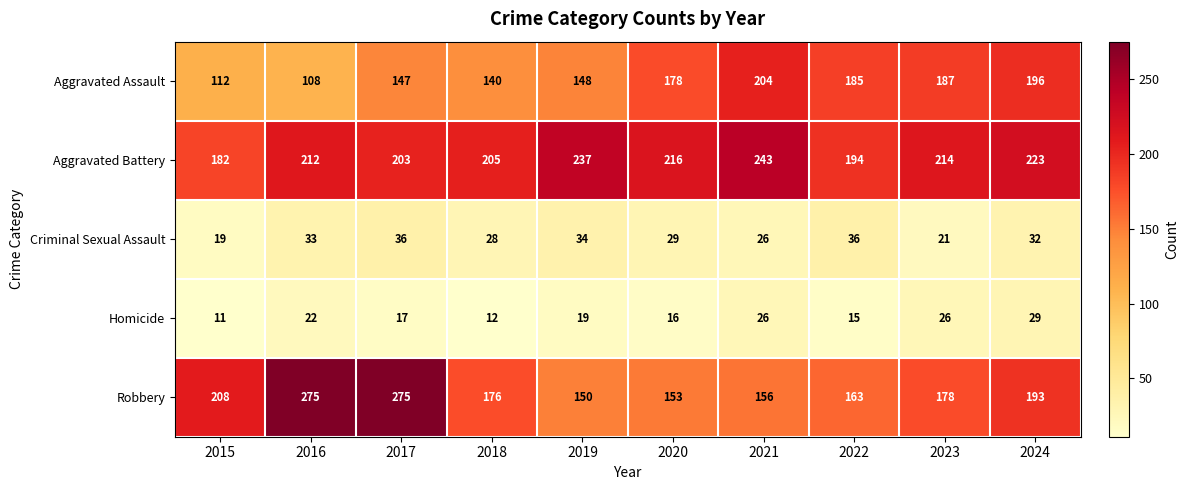

What is the difference between the Homicide values at 2023 and 2018?

14